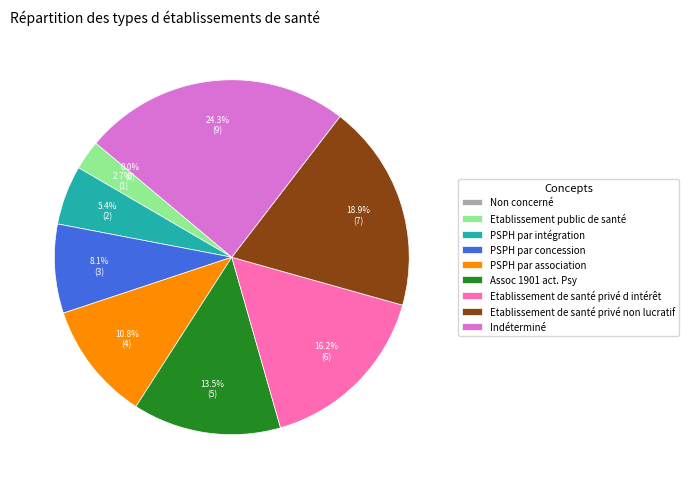

Is Etablissement de santé privé non lucratif the majority of the pie?

No